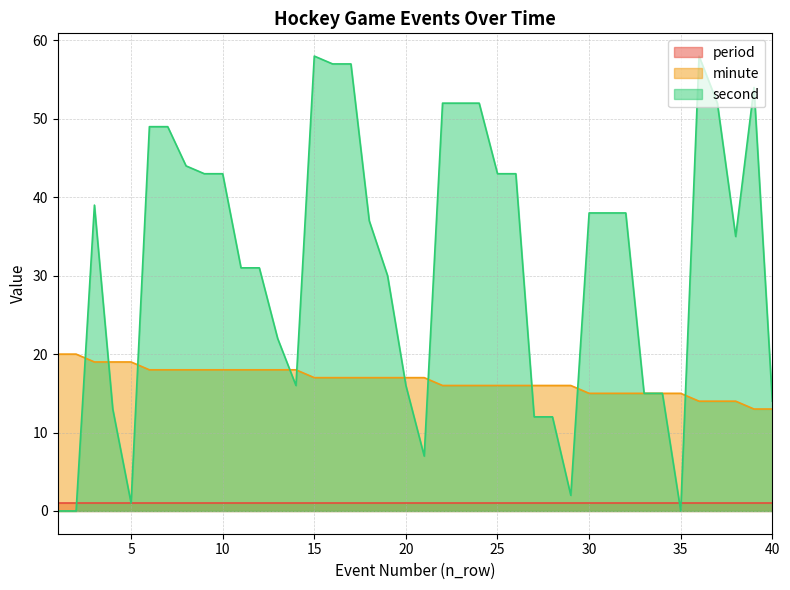

What is the value of the minute point at the 28th from the left?

16